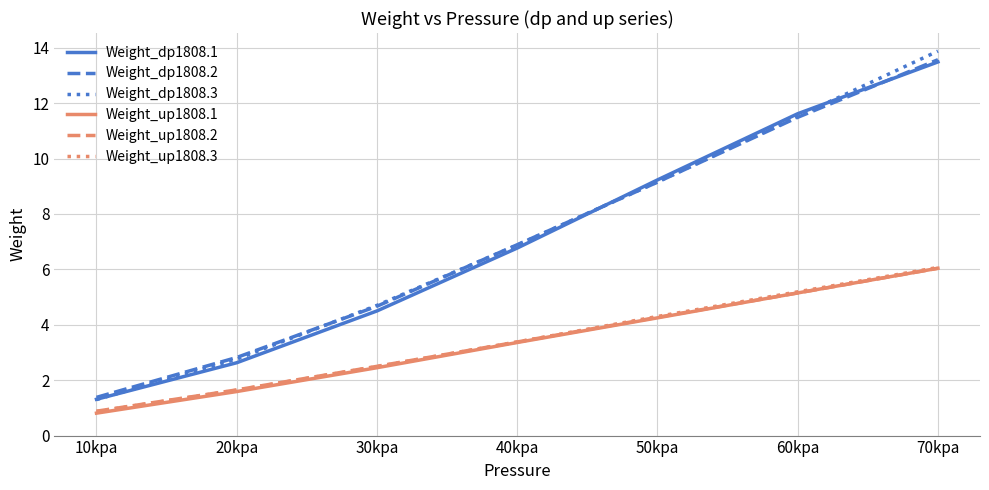

List the labels in order of Weight_dp1808.2 value, largest first.

70kpa, 60kpa, 50kpa, 40kpa, 30kpa, 20kpa, 10kpa